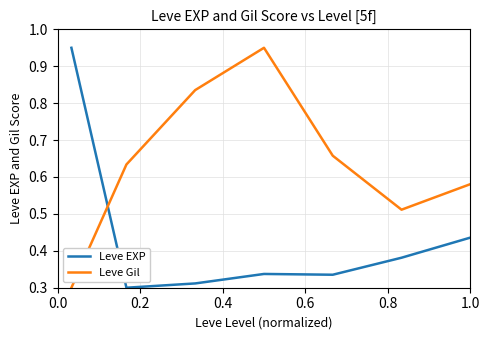

True or false: Leve Gil has more than 1 interior local peaks.

False